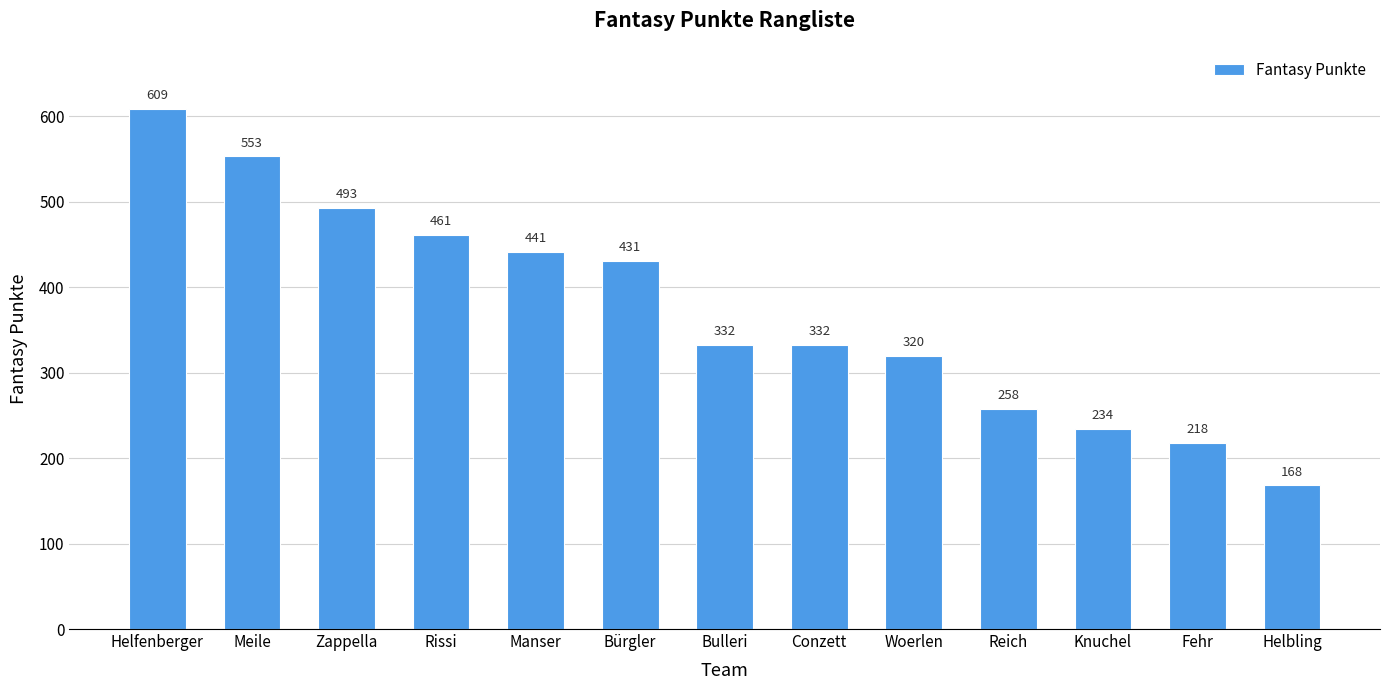

What is the approximate value at Reich, to the nearest 5?

260